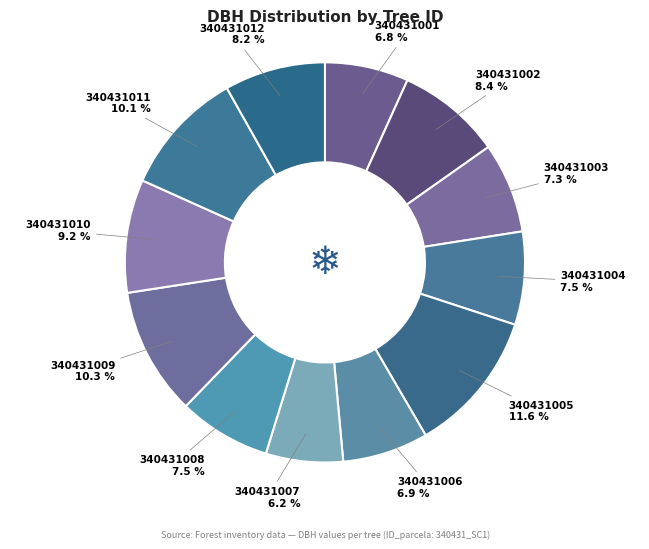

How many segments does this pie chart have?

12